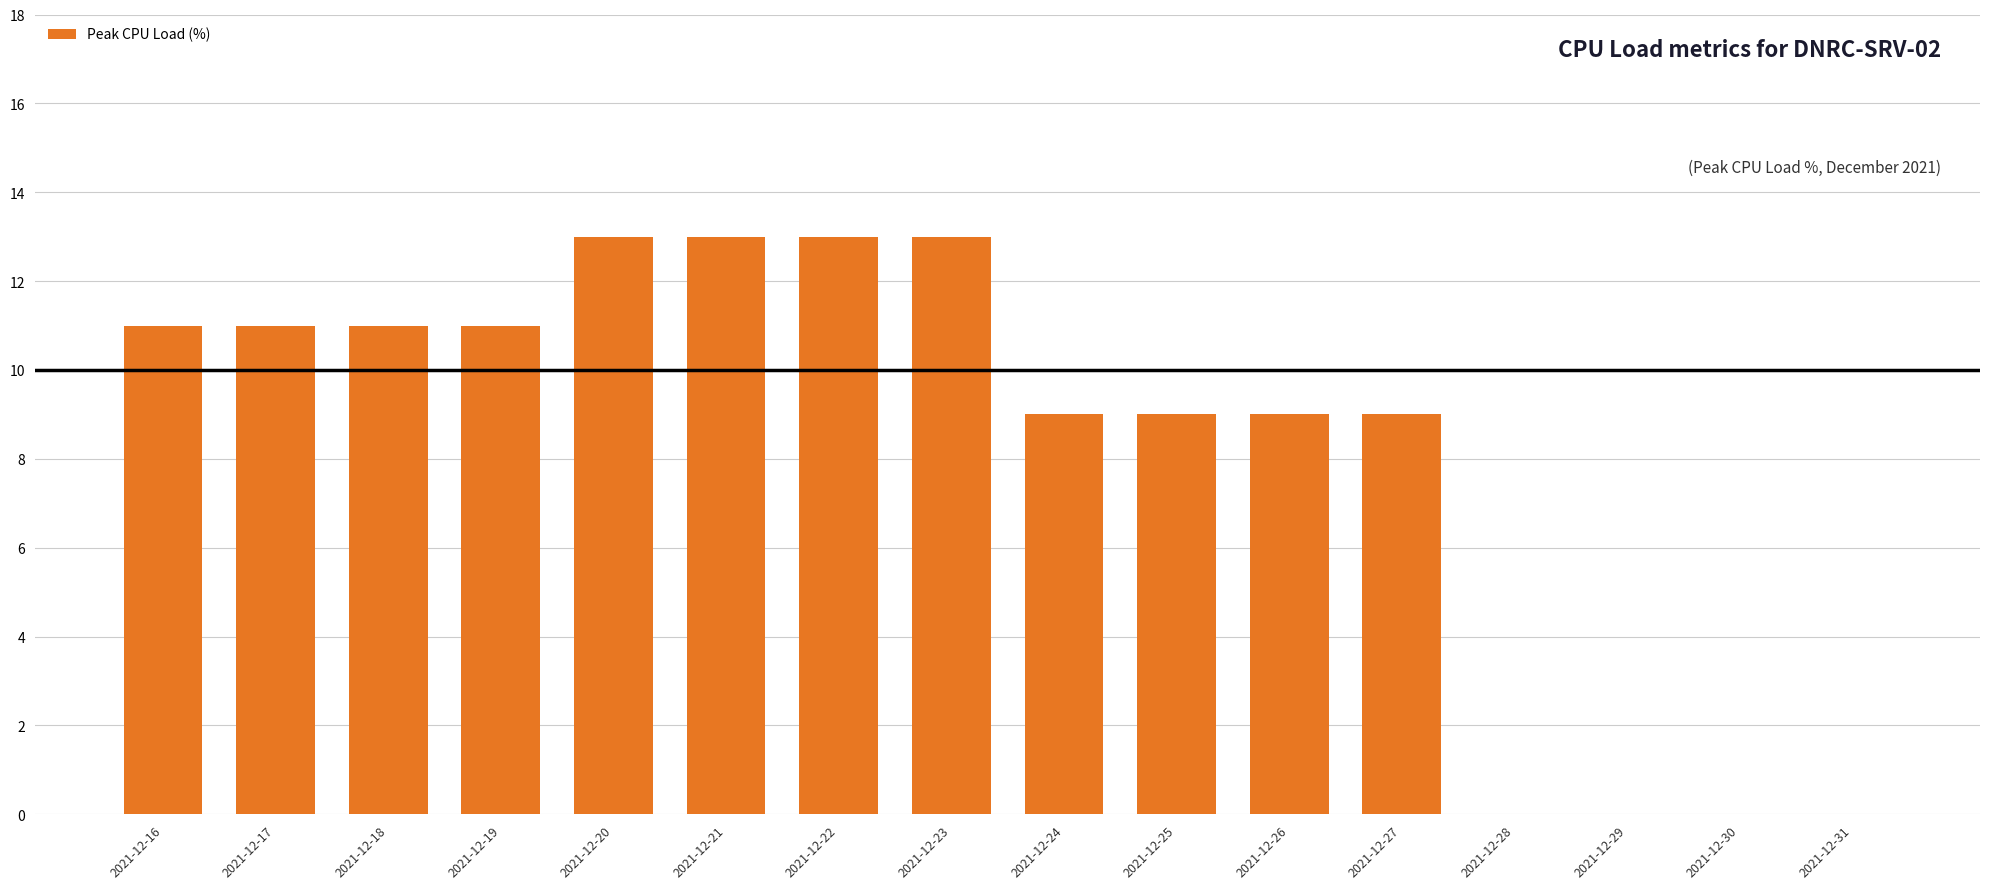

What is the sum of all values?

132